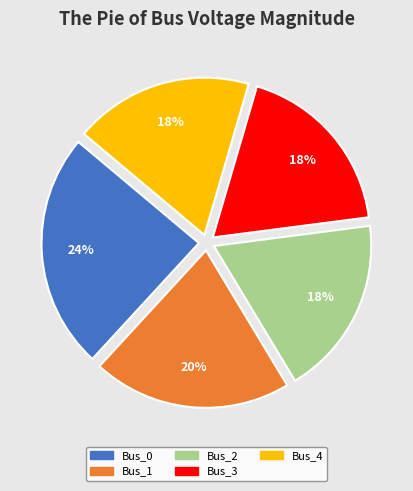

Is the sum of Bus_3 and Bus_4 greater than half?

No